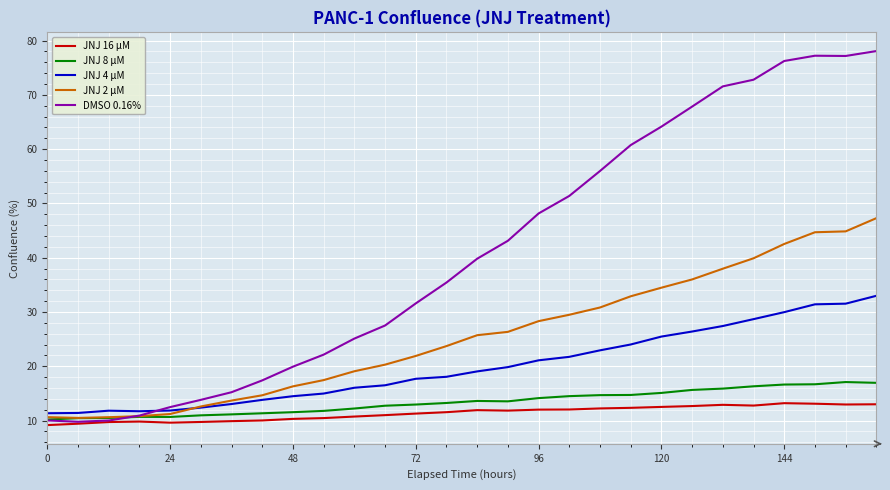

Rank the series by their maximum value, from lowest to highest.

JNJ 16 µM, JNJ 8 µM, JNJ 4 µM, JNJ 2 µM, DMSO 0.16%